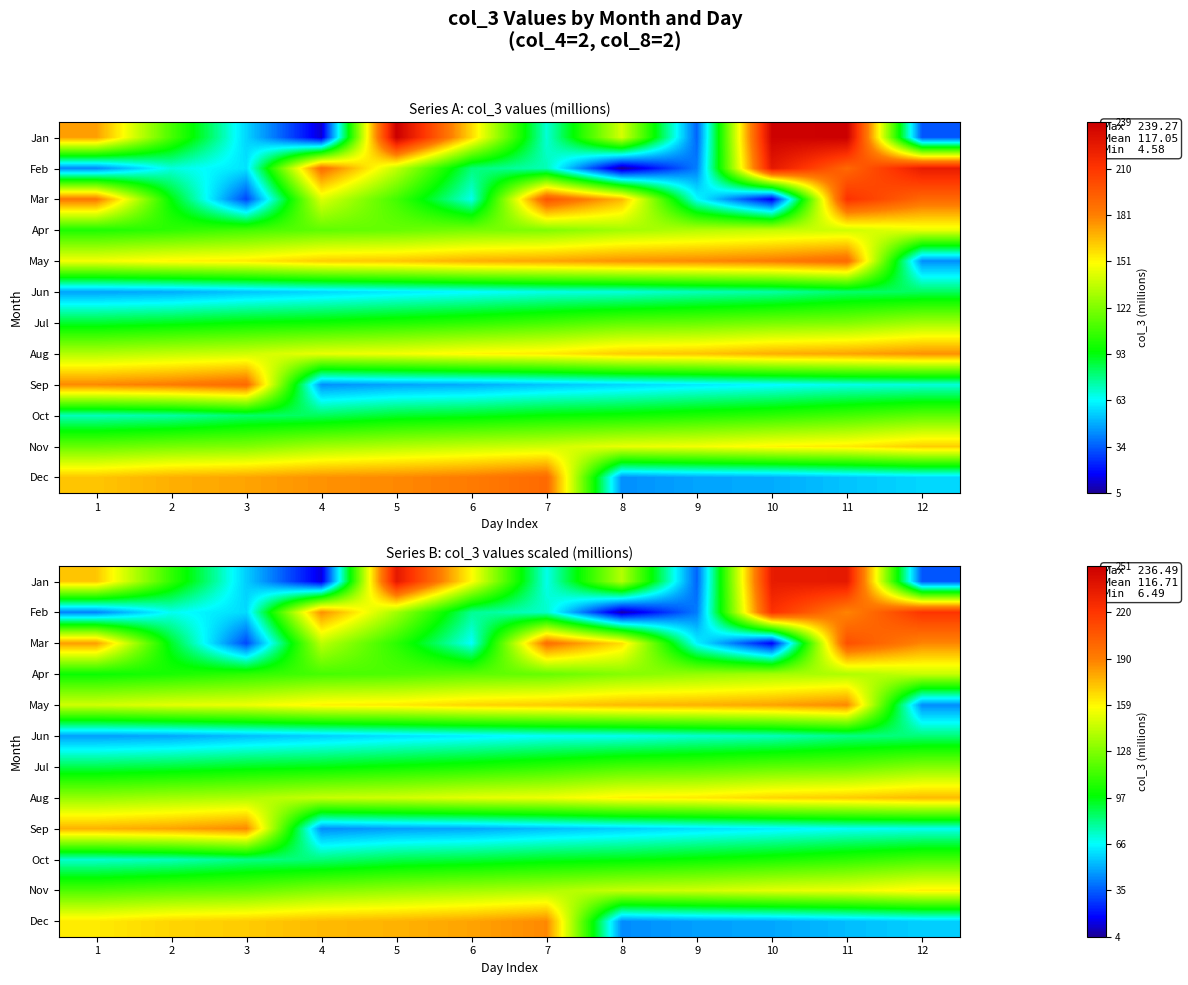

Is it true that Jul equals 188.1 at 9?

False